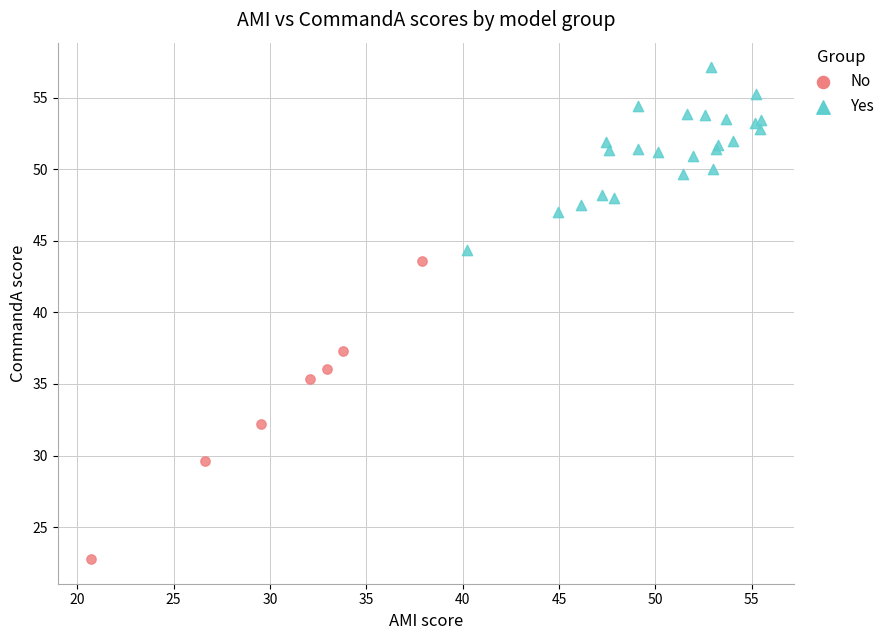

Which series reaches the minimum Y coordinate?

No